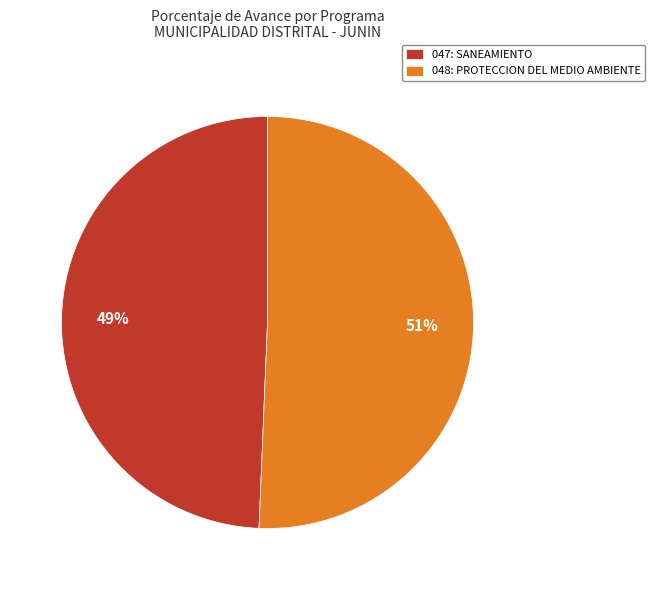

Does 047: SANEAMIENTO represent more than half of the total?

No